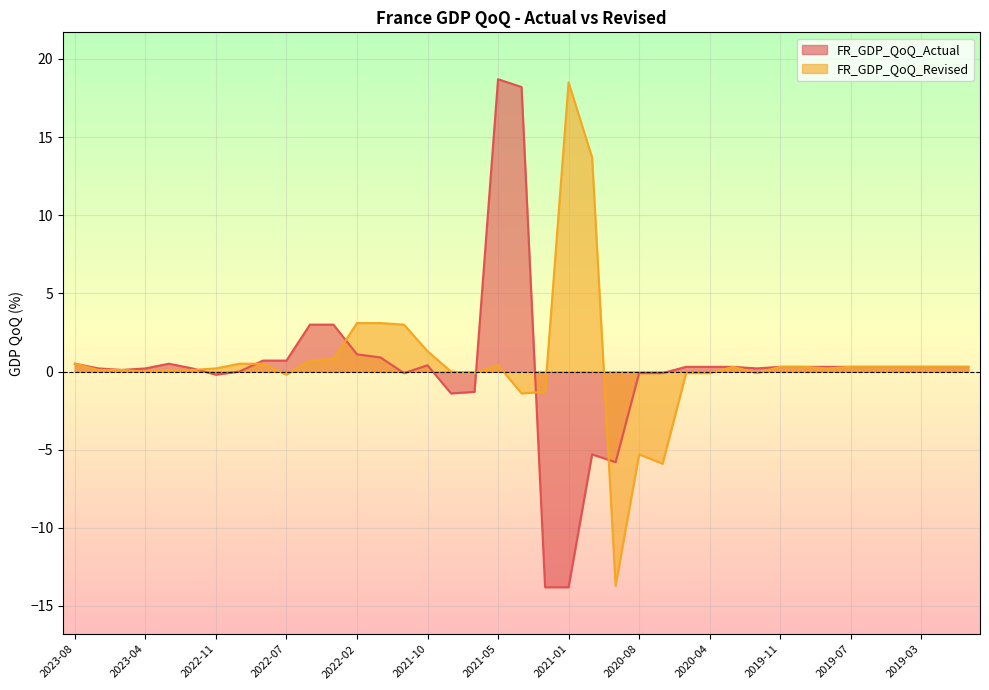

What is the lowest value of the FR_GDP_QoQ_Actual series?

-13.8